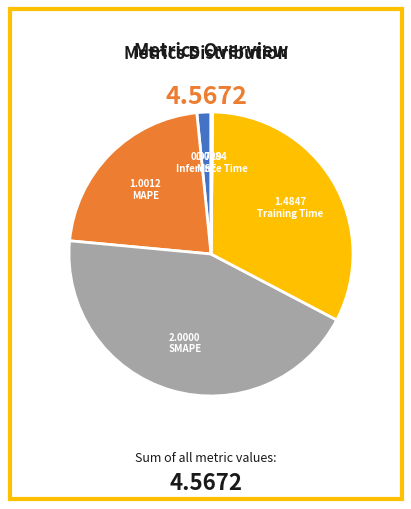

What is the ratio of the value at MSE to the value at MAPE?

0.1